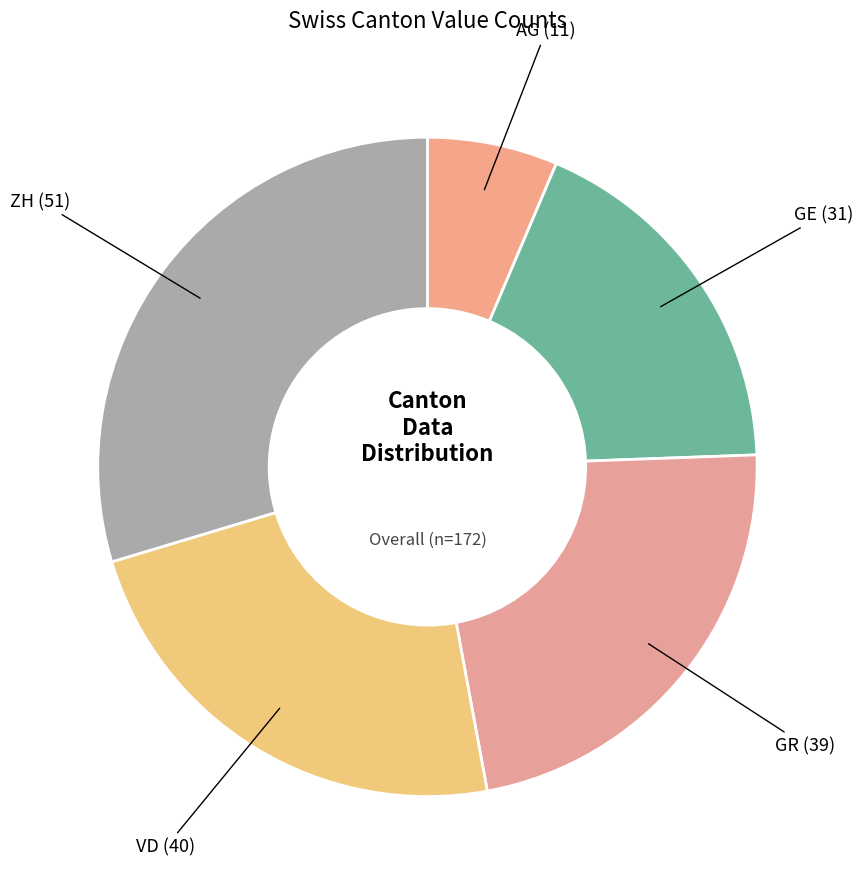

Count the number of slices in the pie.

5